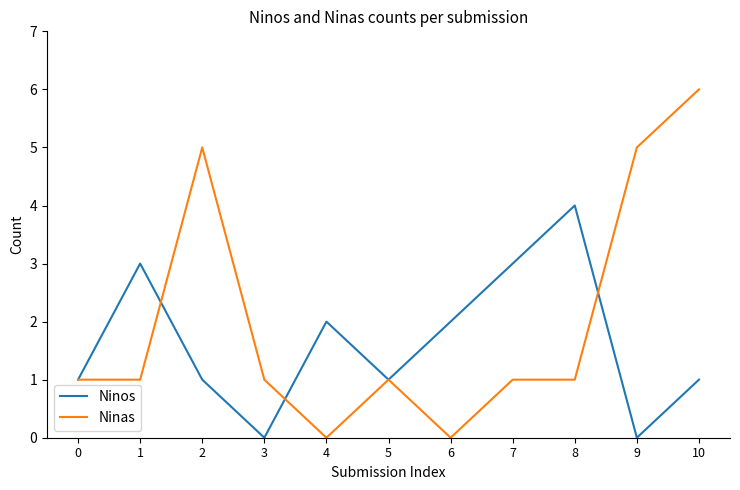

Is this an area chart (filled region under the line)?

No